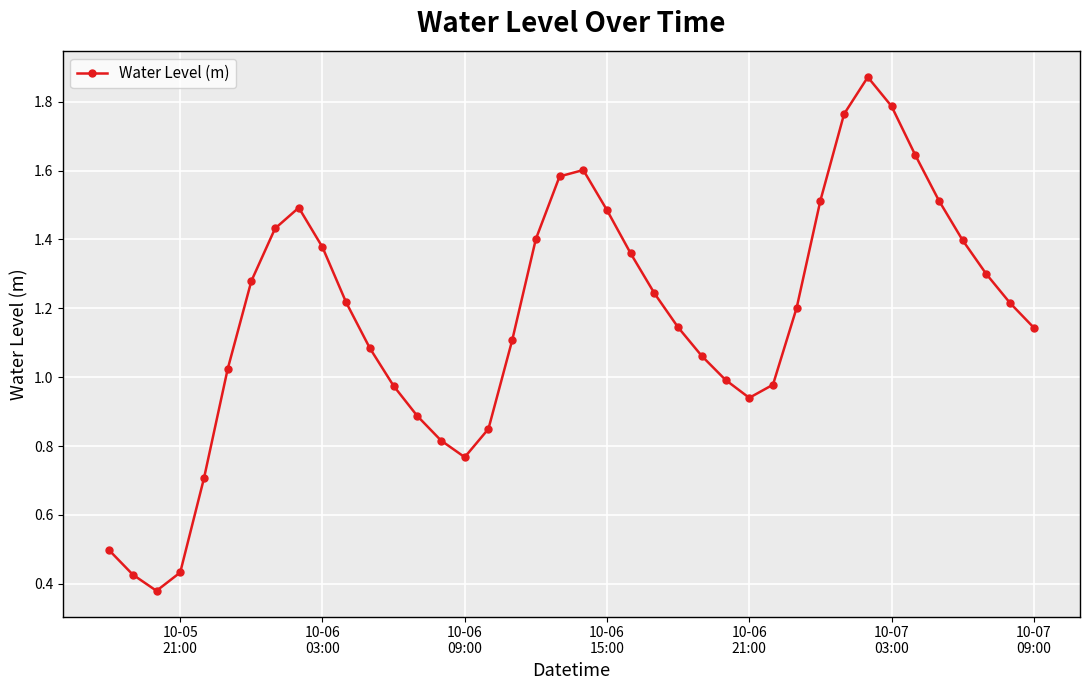

How many interior local valleys (lower than both neighbors) does the data have?

3